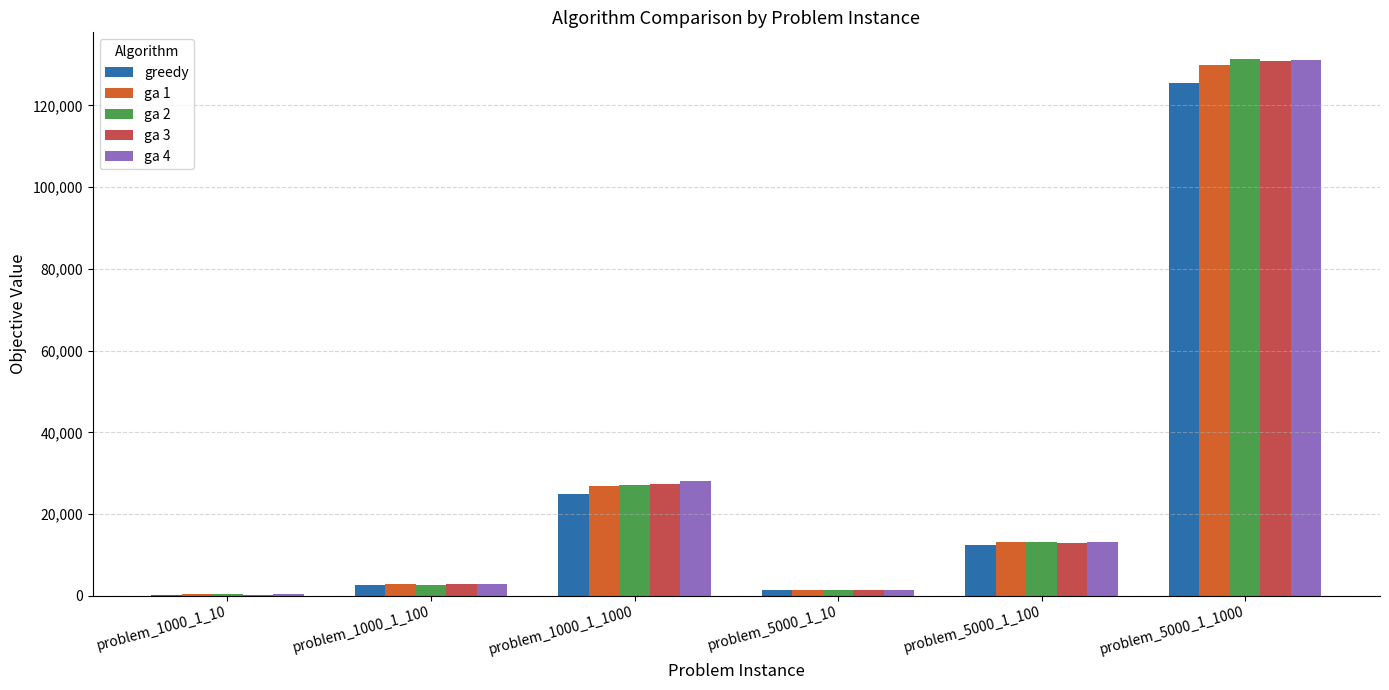

What is the spread (max minus min) of values at problem_5000_1_1000?

5941